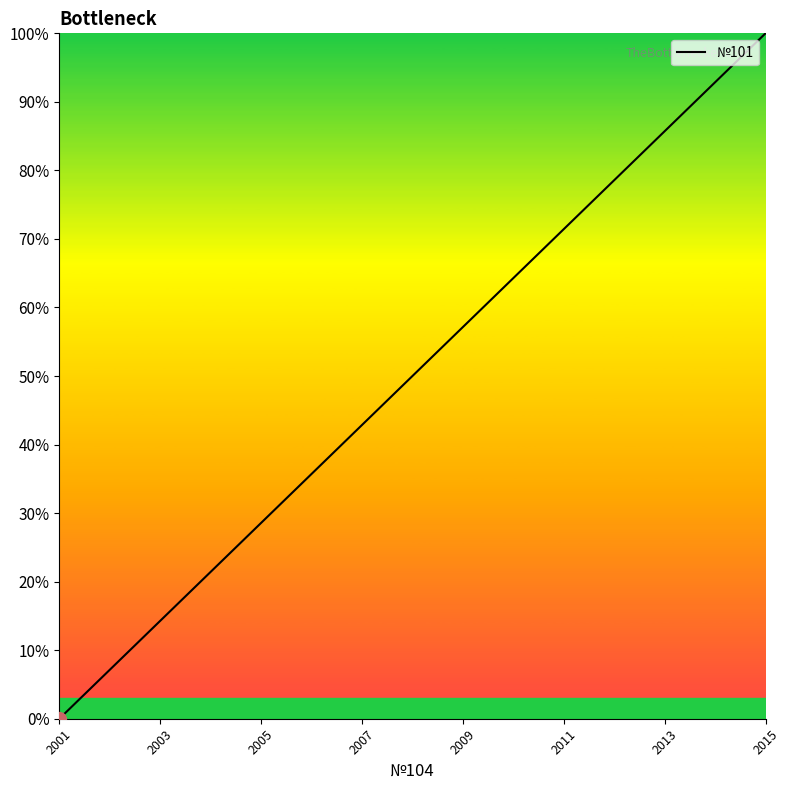

What is the maximum value shown in the chart?

100.0